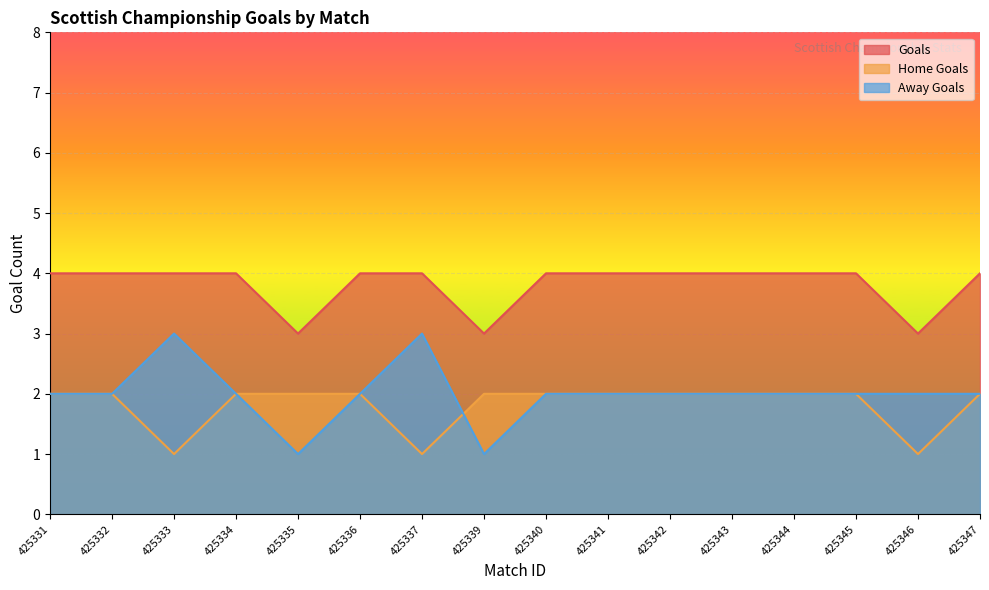

What is the lowest value of the Goals series?

3